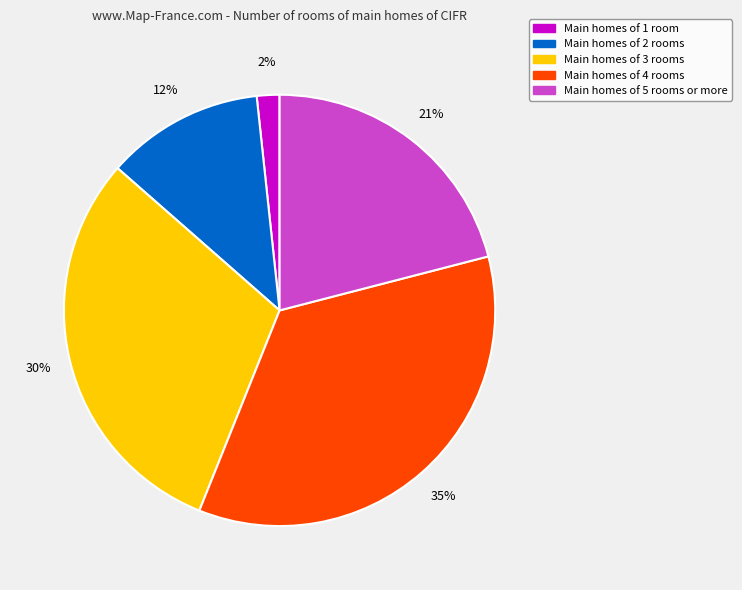

Does any single category account for the majority?

No